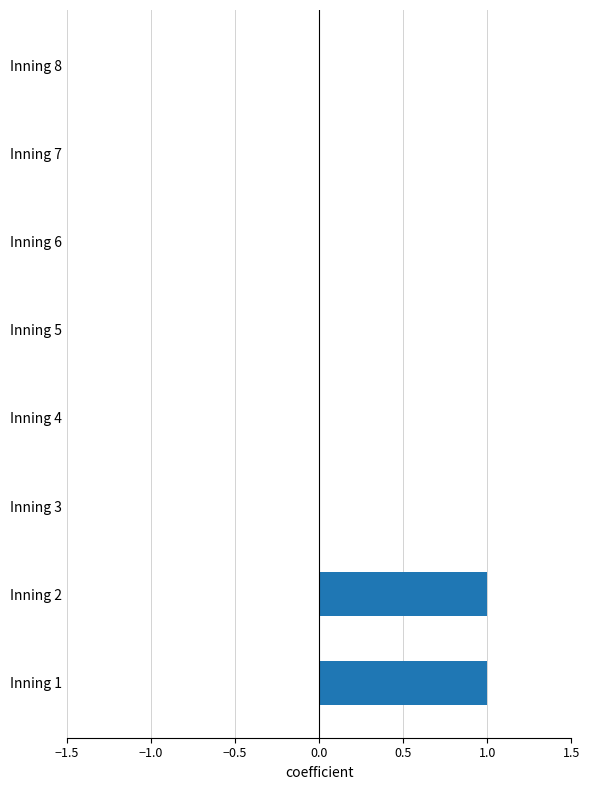

True or false: the data shows 0 at Inning 4.

True